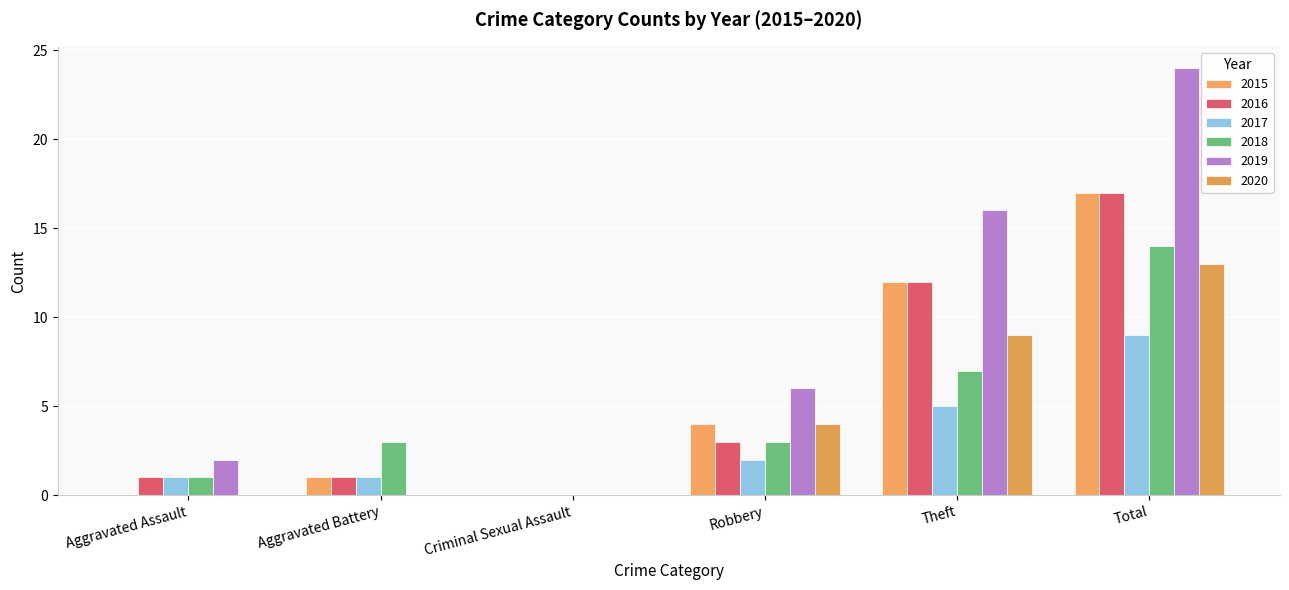

Reading right to left, extract all data points from this chart.

2015: 17	12	4	0	1	0
2016: 17	12	3	0	1	1
2017: 9	5	2	0	1	1
2018: 14	7	3	0	3	1
2019: 24	16	6	0	0	2
2020: 13	9	4	0	0	0